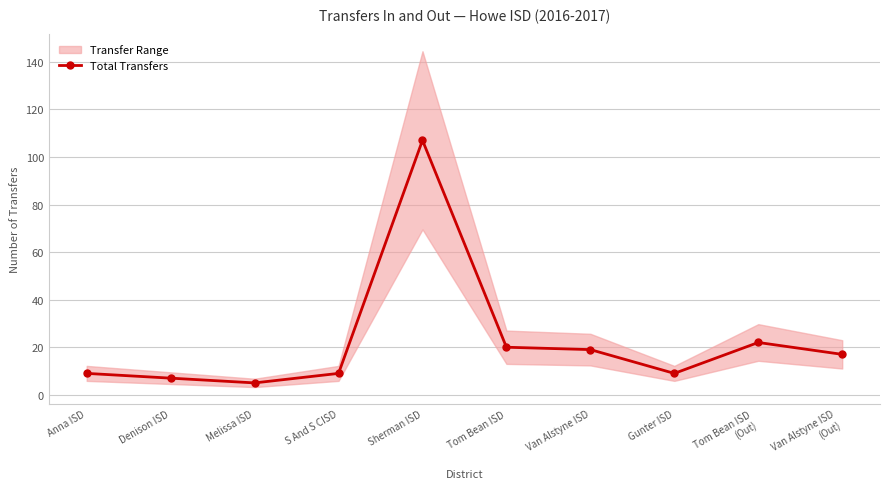

The value at Anna ISD is 2. True or false?

False